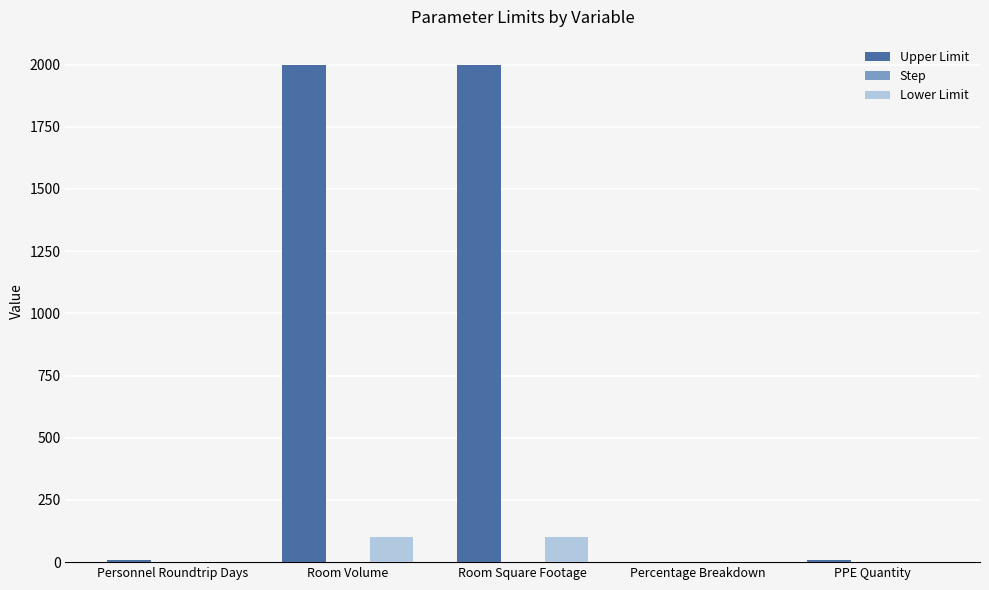

Which series has the largest total across all categories?

Upper Limit